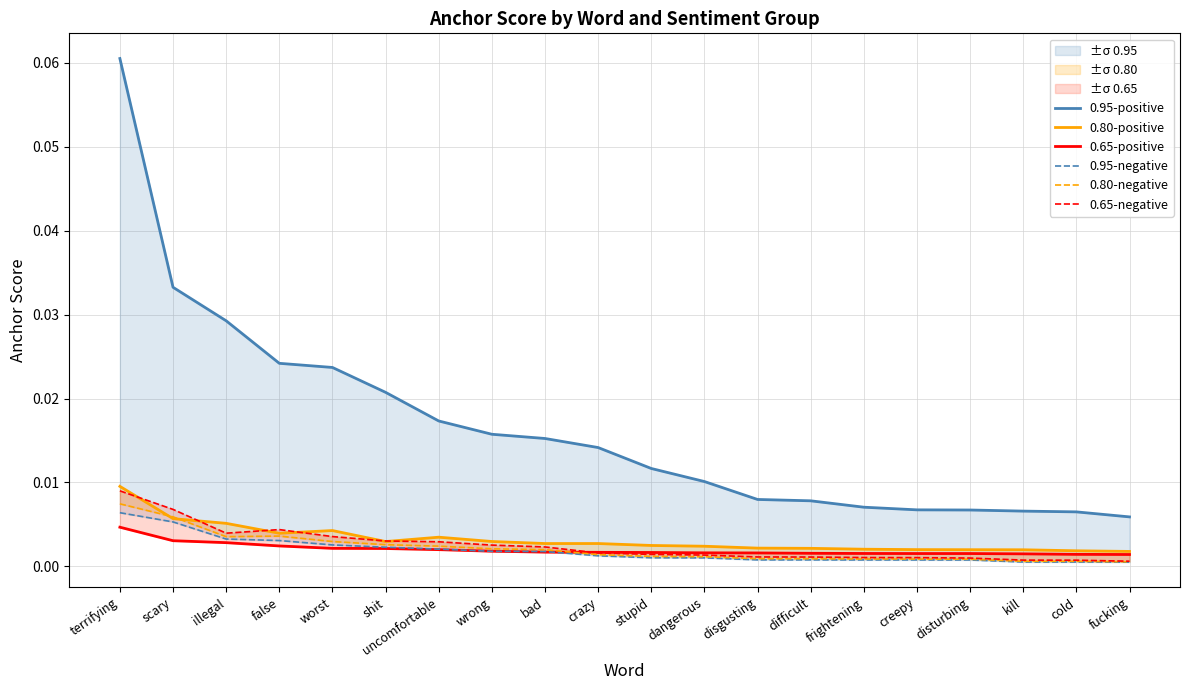

Which category has the highest value across all series?

terrifying